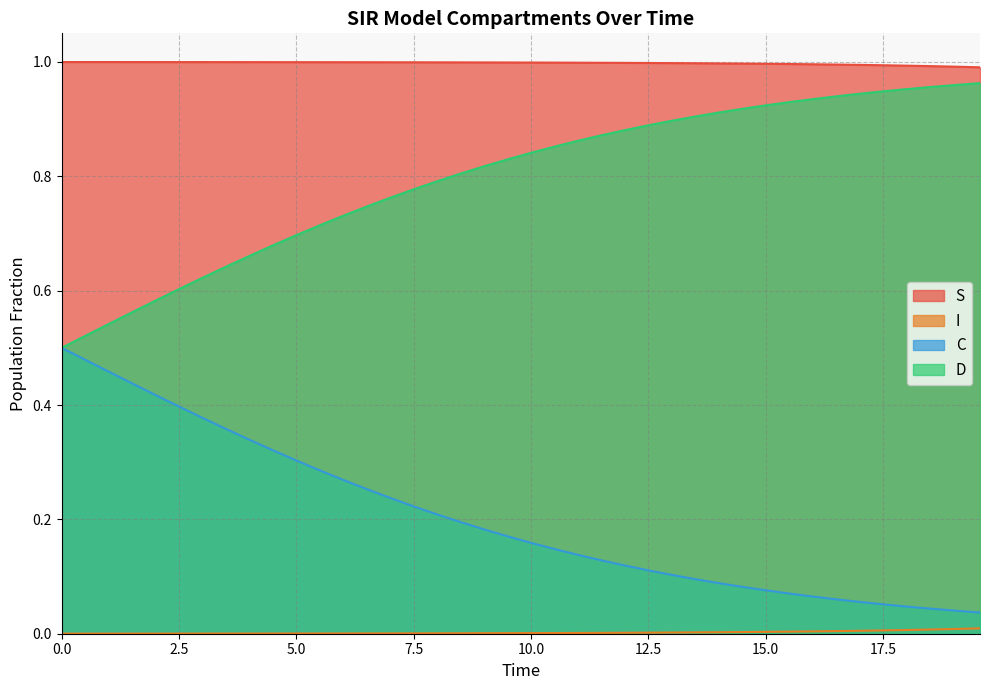

True or false: C and S intersect in this chart.

False